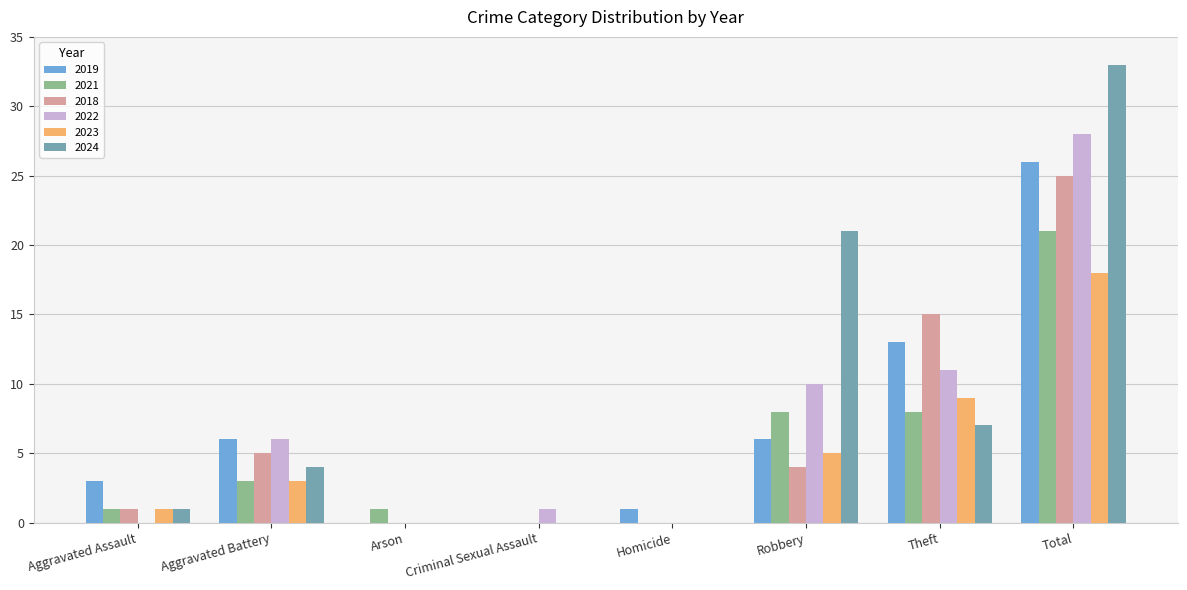

The value of 2021 at Arson is 1. True or false?

True